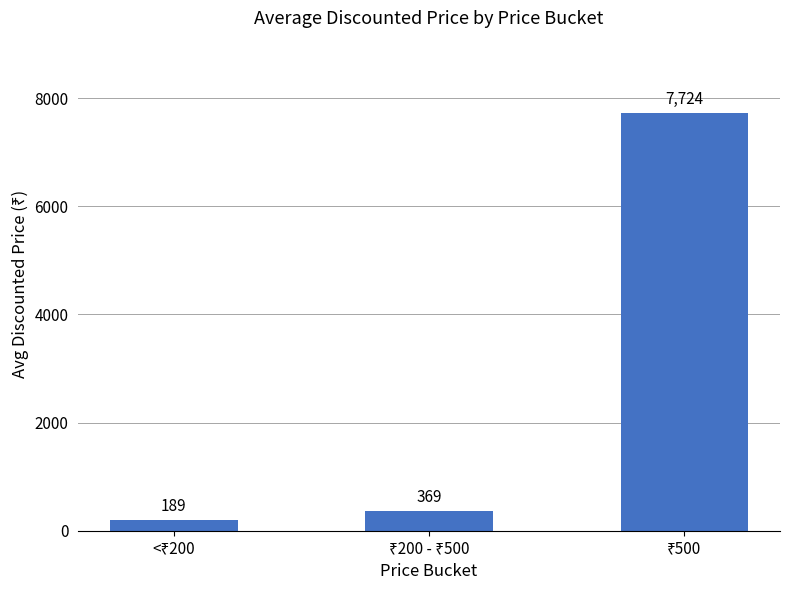

How many values are below 368?

1